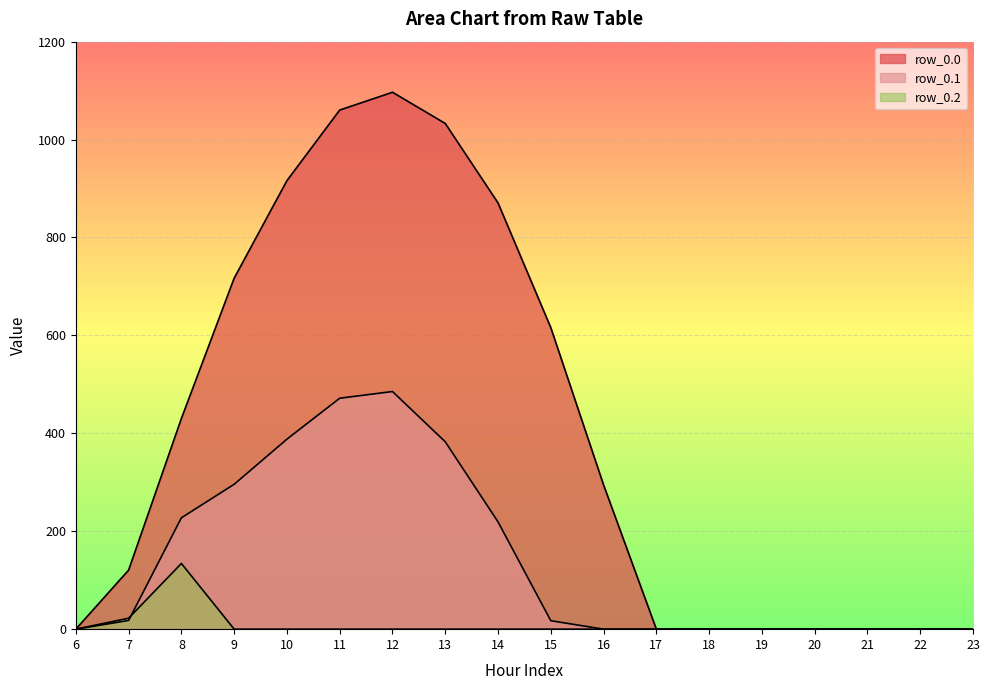

Between 18 and 12, which is larger?

12